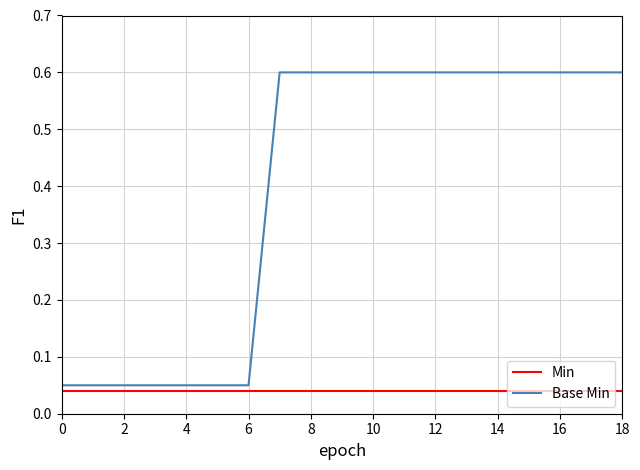

True or false: Base Min and Min intersect in this chart.

False